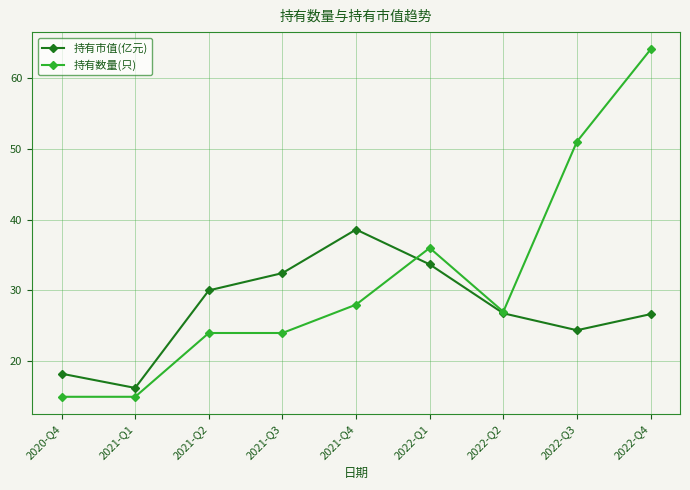

What is the smallest value displayed?

15.0